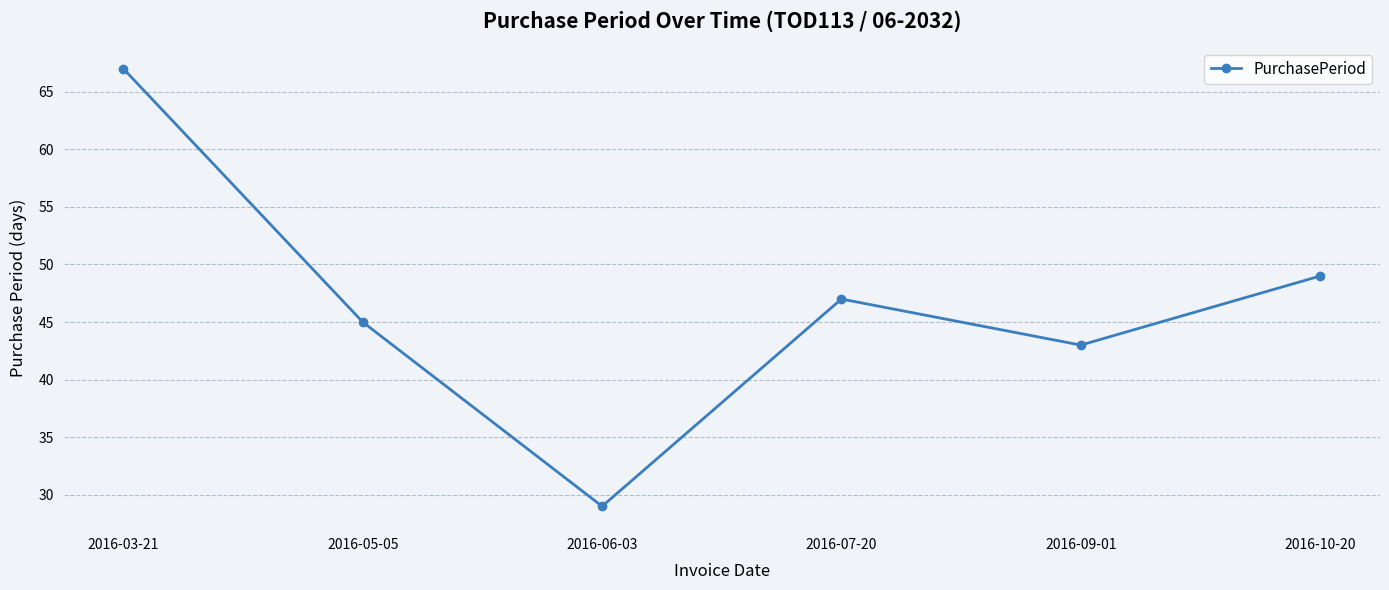

The chart shows a value of 29 at 2016-06-03. True or false?

True